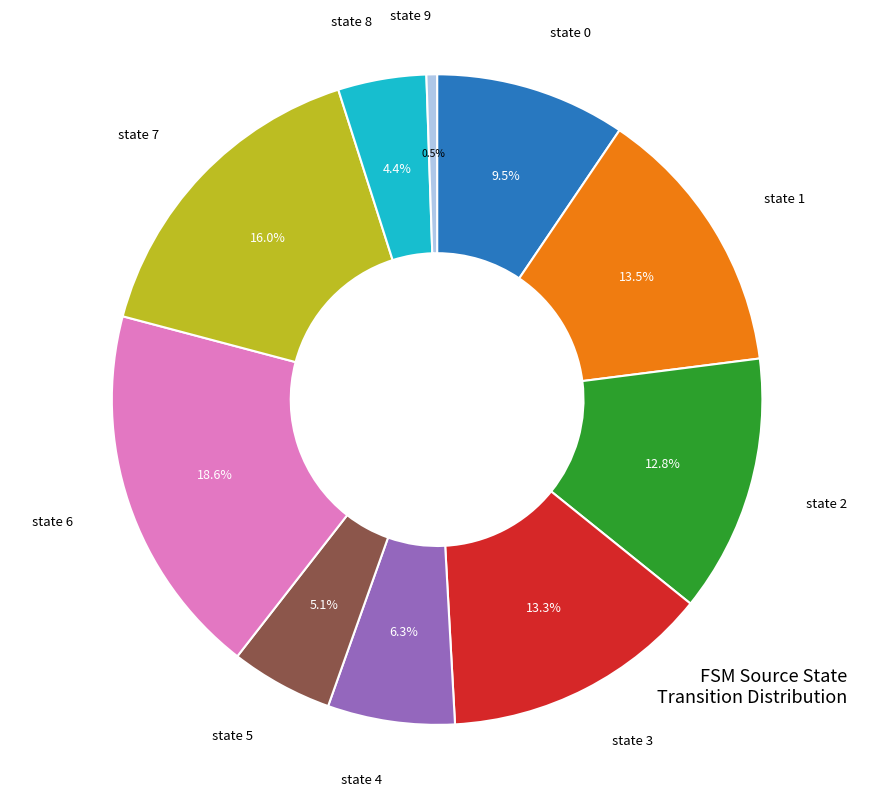

To the nearest percent, what is the difference between the largest and smallest slice percentages?

18%